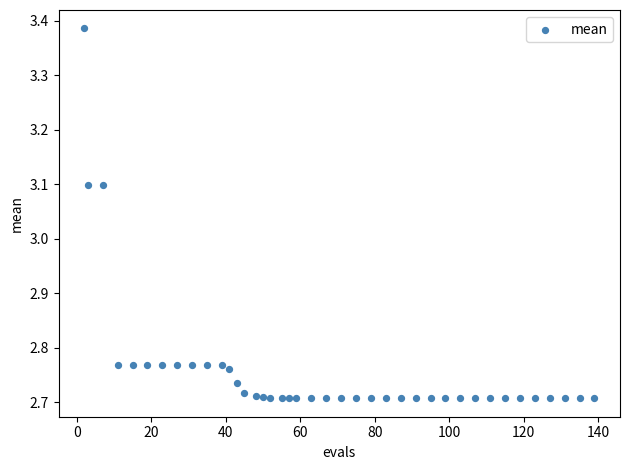

What is the range of Y values (max minus min)?

0.7